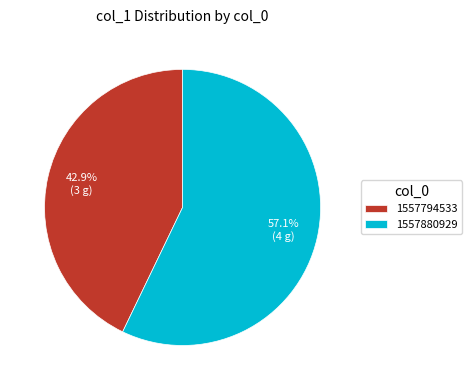

Between 1557880929 and 1557794533, which is larger?

1557880929